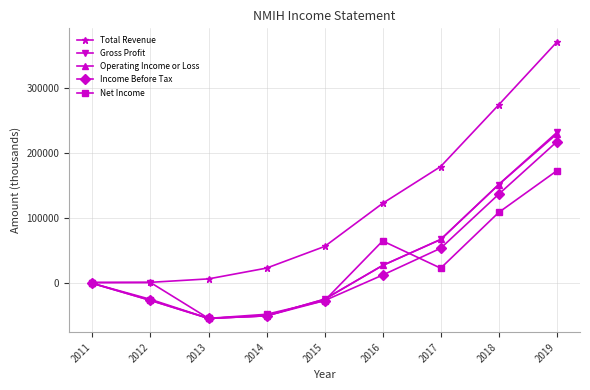

Which category has the lowest value in the Net Income series?

2013